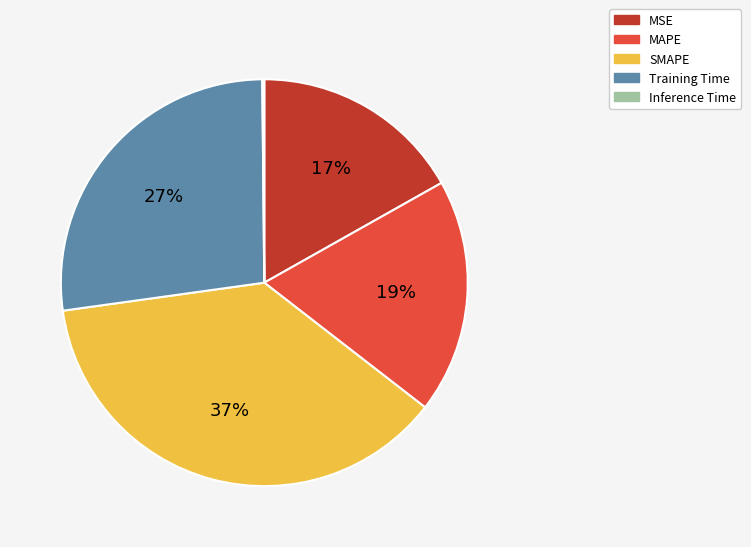

What is the ratio of the value at Training Time to the value at SMAPE?

0.7